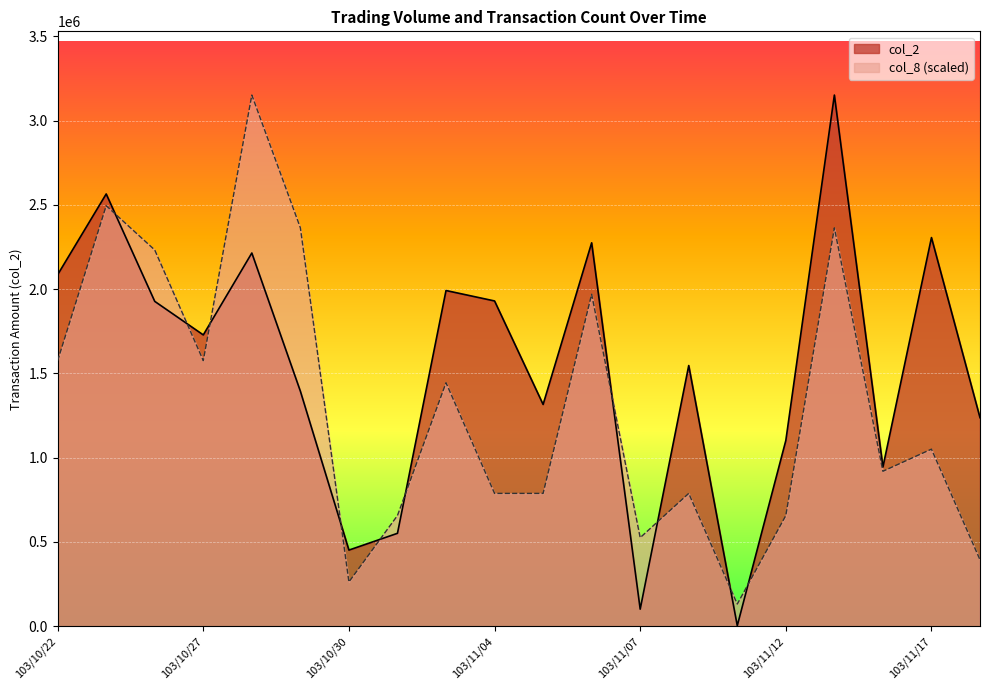

How many categories are shown in the chart?

20